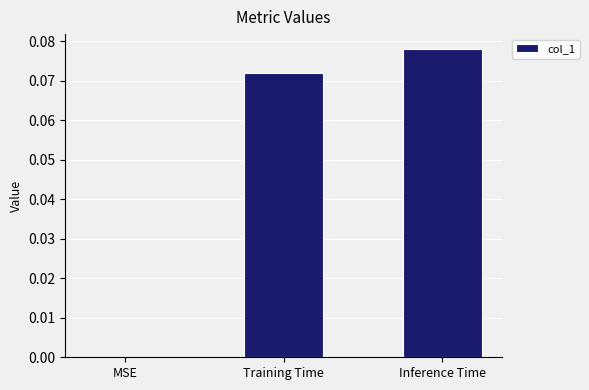

Count the number of values greater than 0.

2